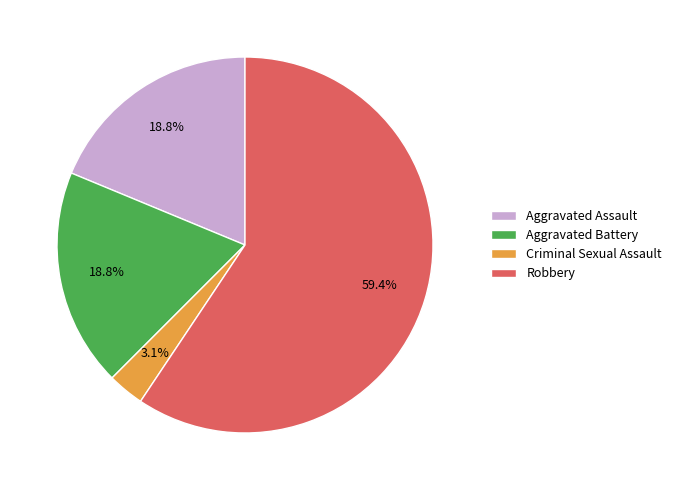

Which category has the biggest portion of the pie?

Robbery